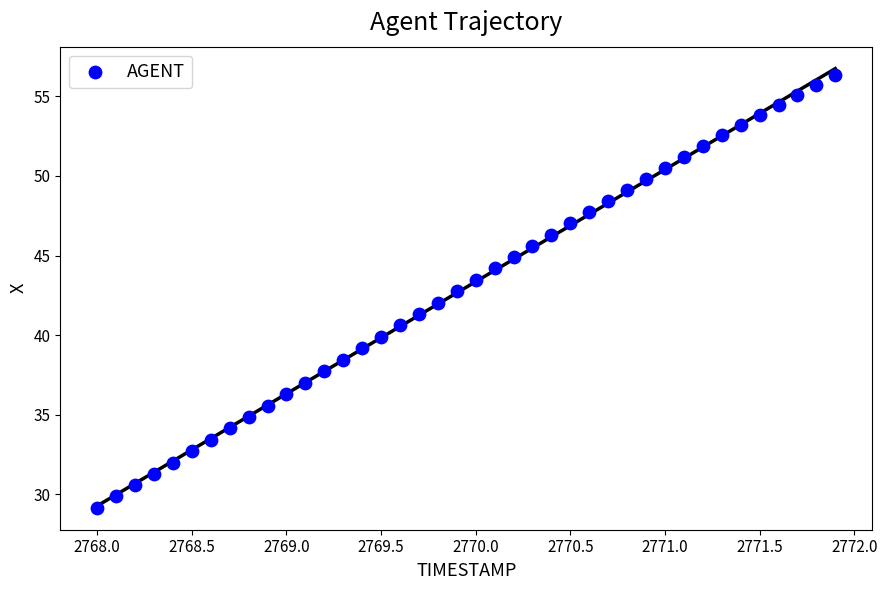

What is the range of Y values (max minus min)?

27.2